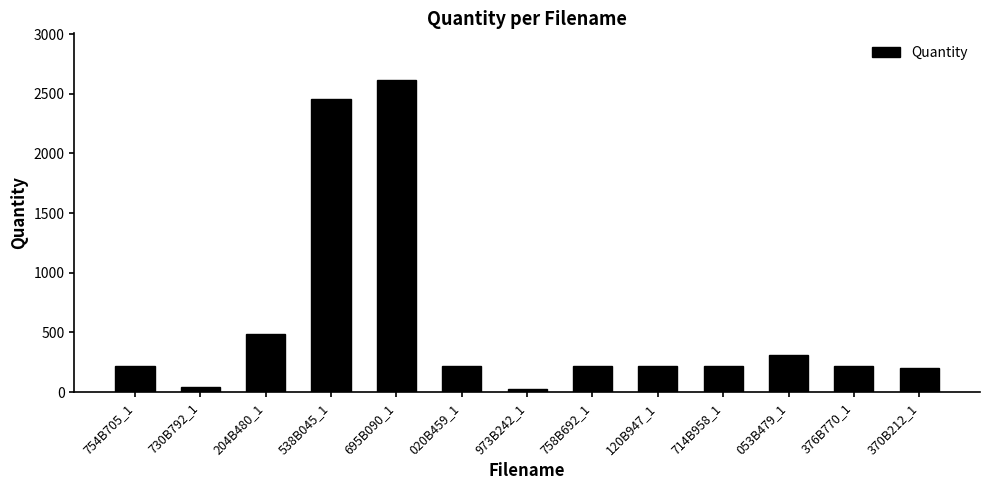

Between 538B045_1 and 204B480_1, which is larger?

538B045_1